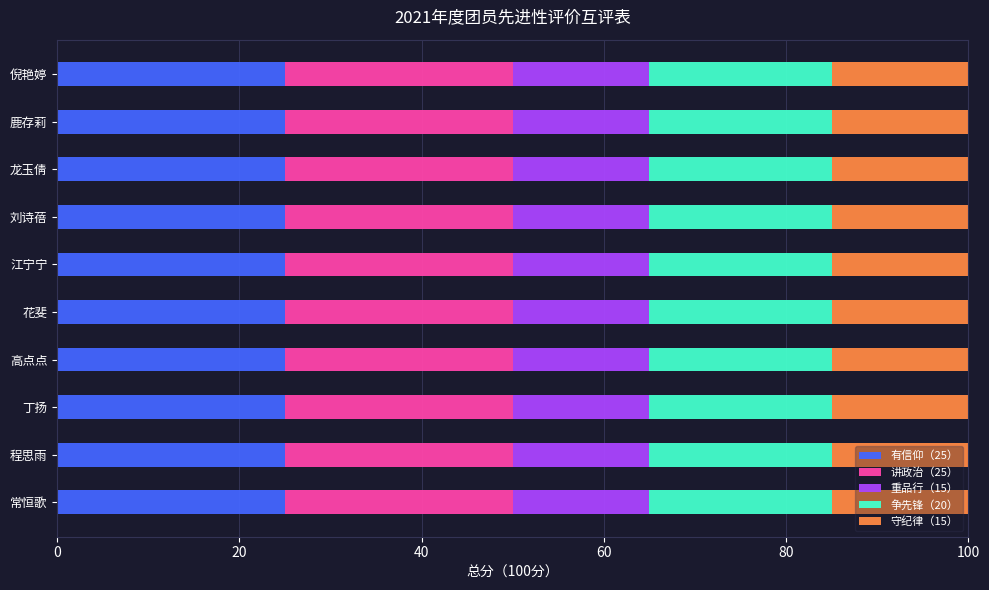

What is the total value across all series at 花斐?

100